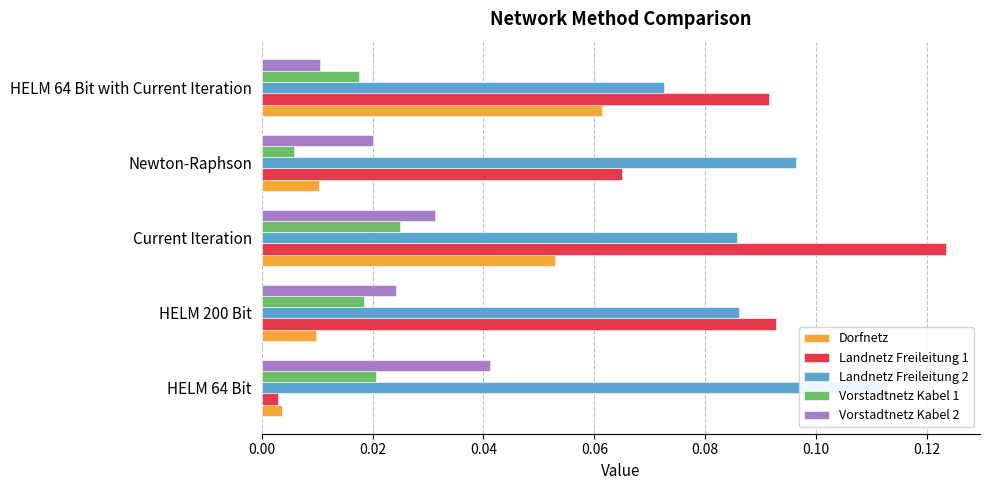

The value of Landnetz Freileitung 2 at HELM 64 Bit with Current Iteration is 0.1. True or false?

True